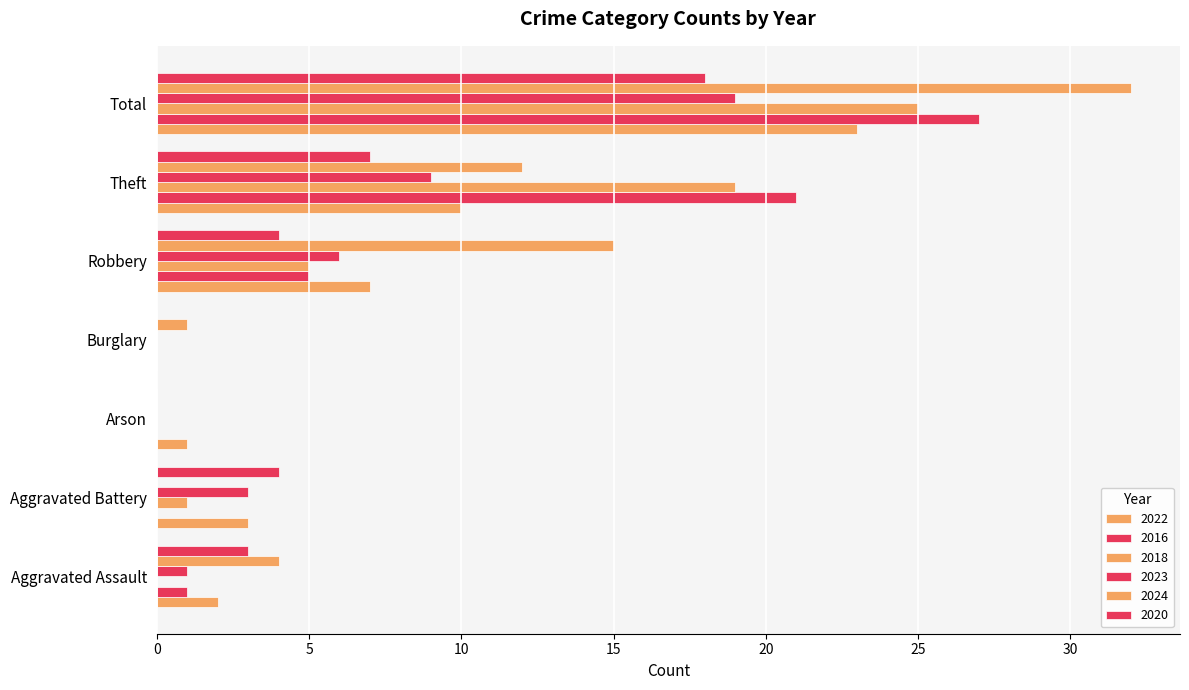

Reading left to right, what are all the values shown in this chart?

2022: 2	3	1	0	7	10	23
2016: 1	0	0	0	5	21	27
2018: 0	1	0	0	5	19	25
2023: 1	3	0	0	6	9	19
2024: 4	0	0	1	15	12	32
2020: 3	4	0	0	4	7	18